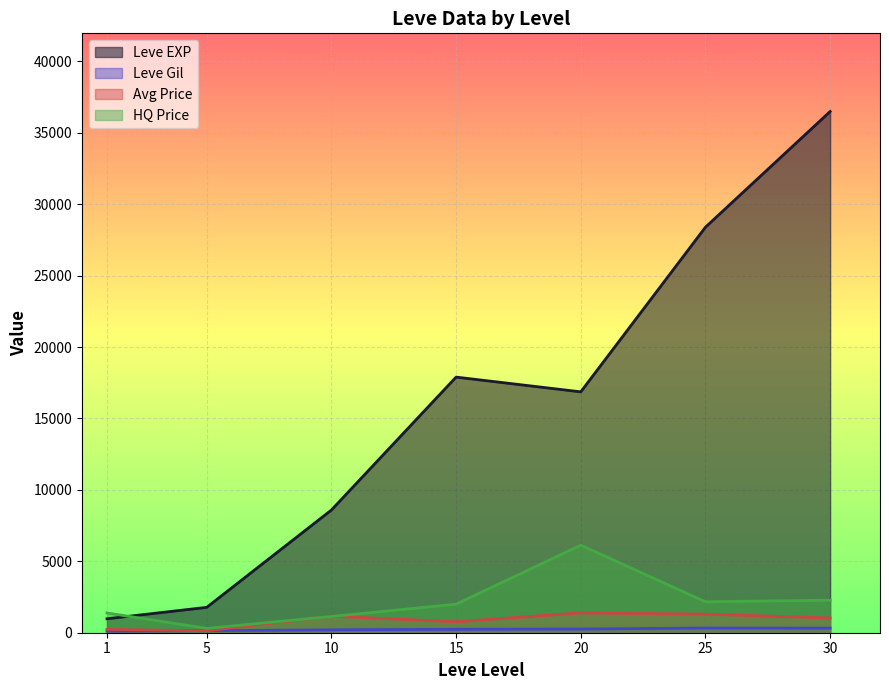

Rank the series by their maximum value, from lowest to highest.

Leve Gil, currentAveragePrice, LevePriceHQ, Leve EXP